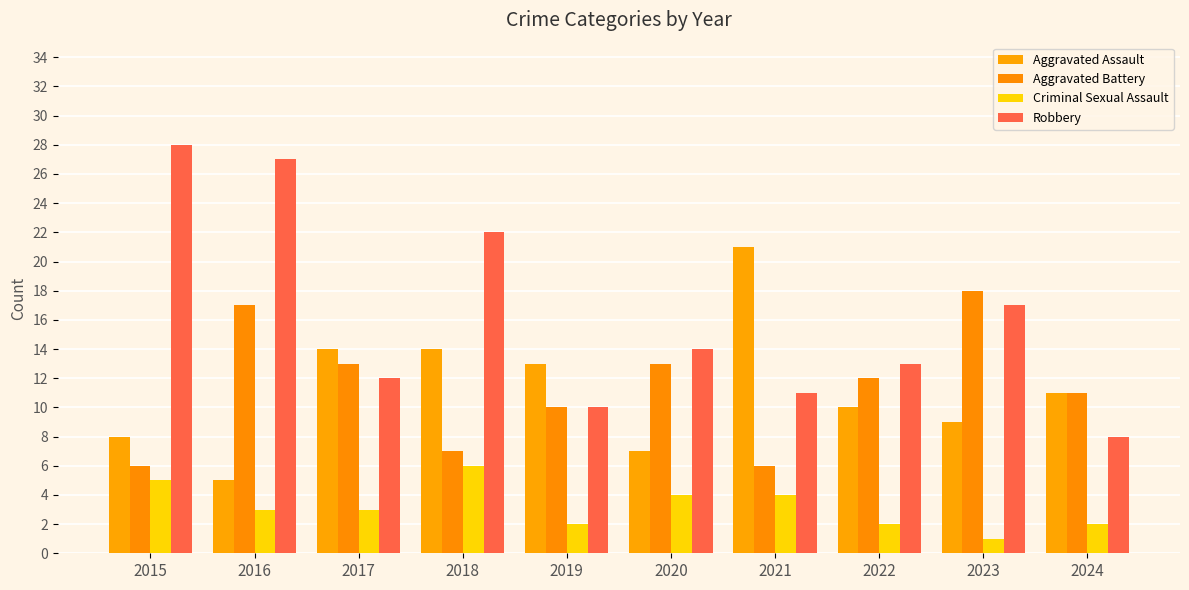

What is the smallest value displayed?

1